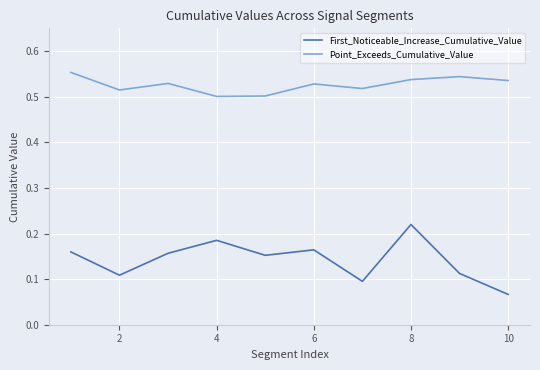

Which series has the largest total across all categories?

Point_Exceeds_Cumulative_Value